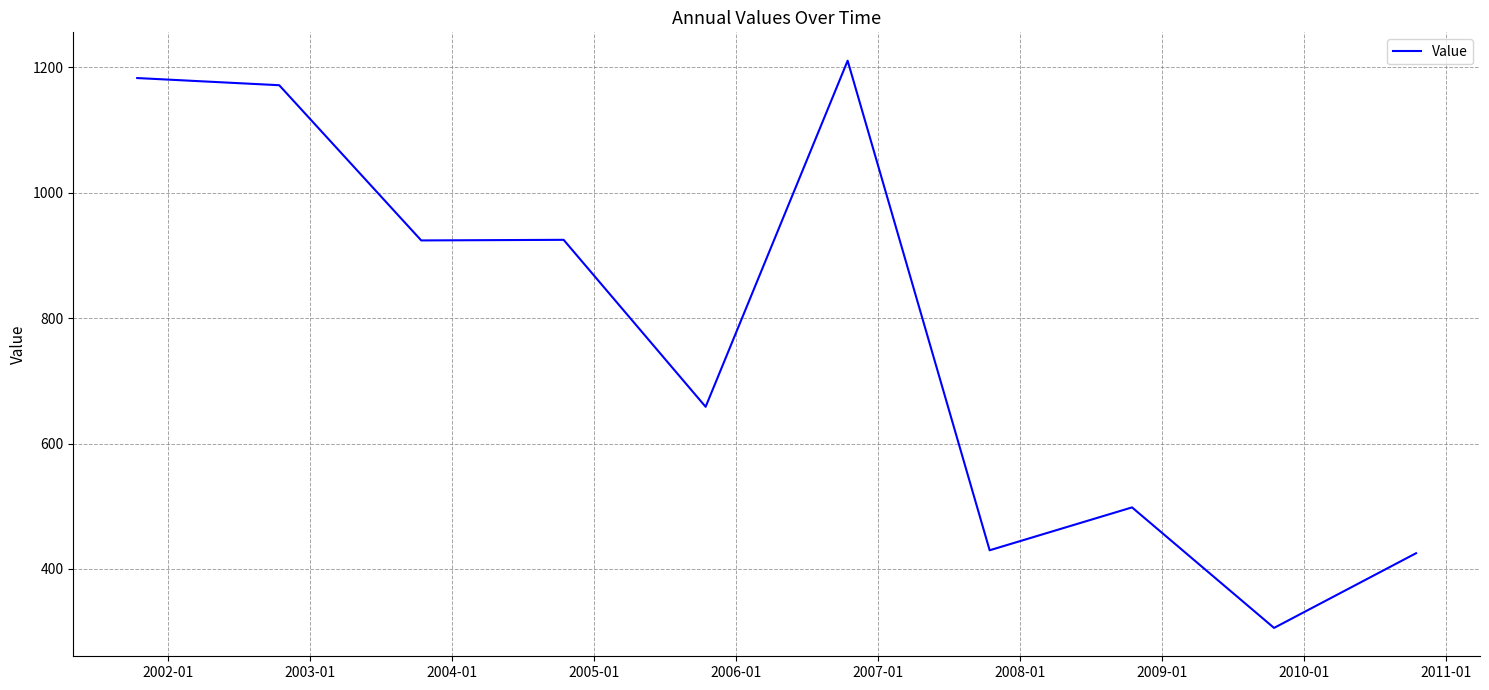

What is the difference between the maximum and minimum values?

904.9